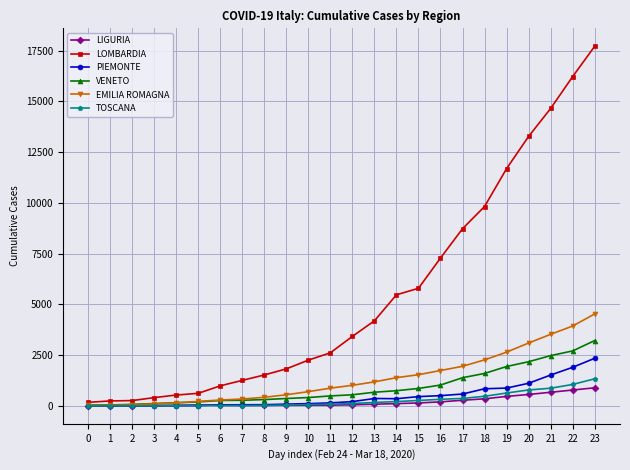

Which series has the largest total across all categories?

LOMBARDIA